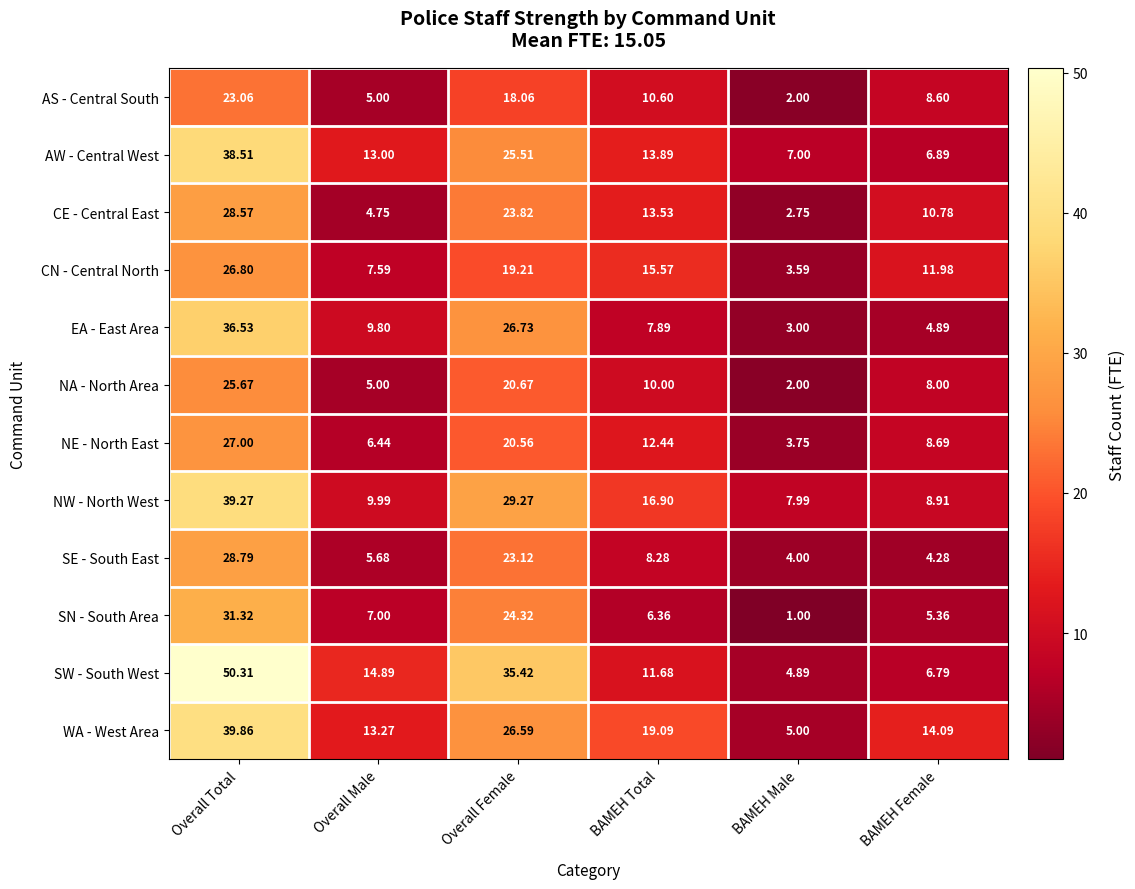

Between Overall Female and BAMEH Total, which series saw the biggest shift?

SW - South West